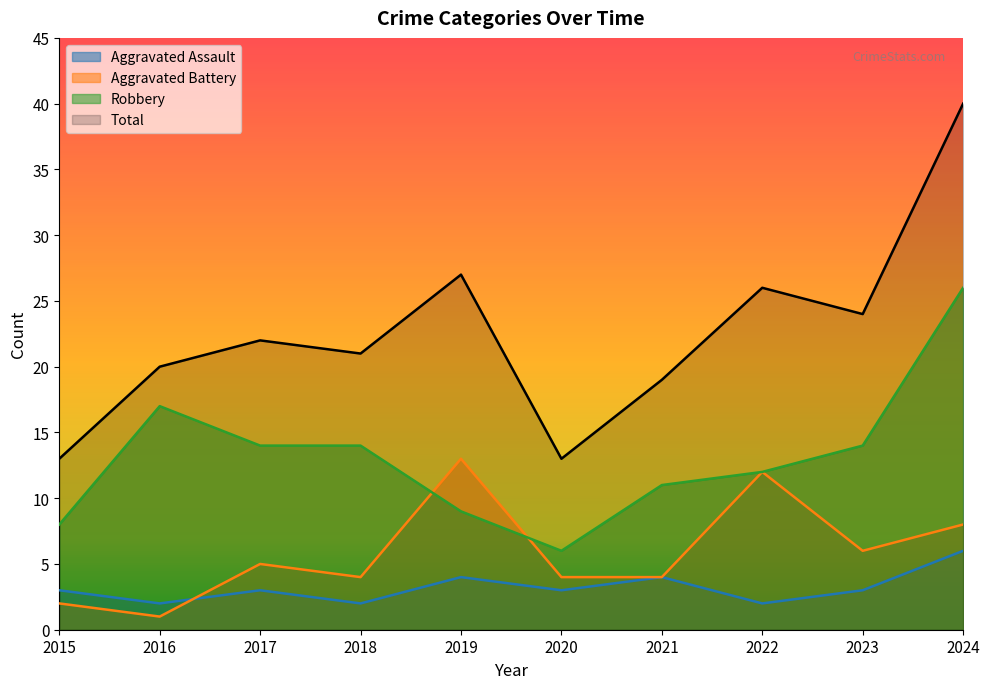

Does the chart display data point markers on the line(s)?

No